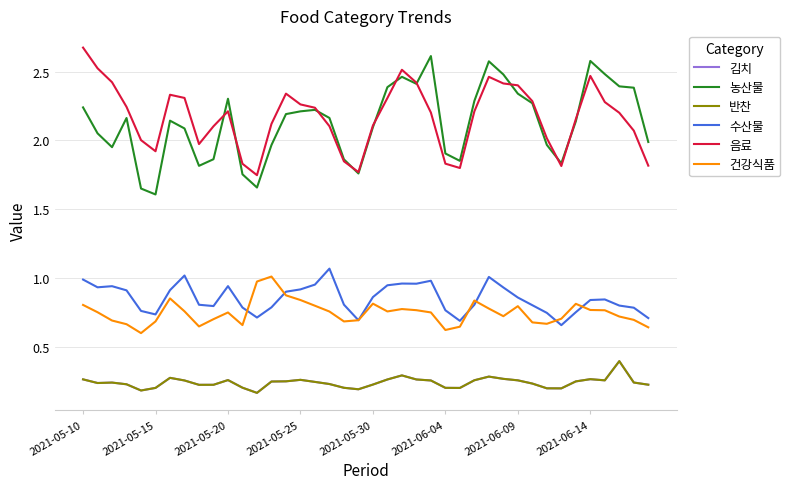

Does the chart have visible grid lines?

Yes